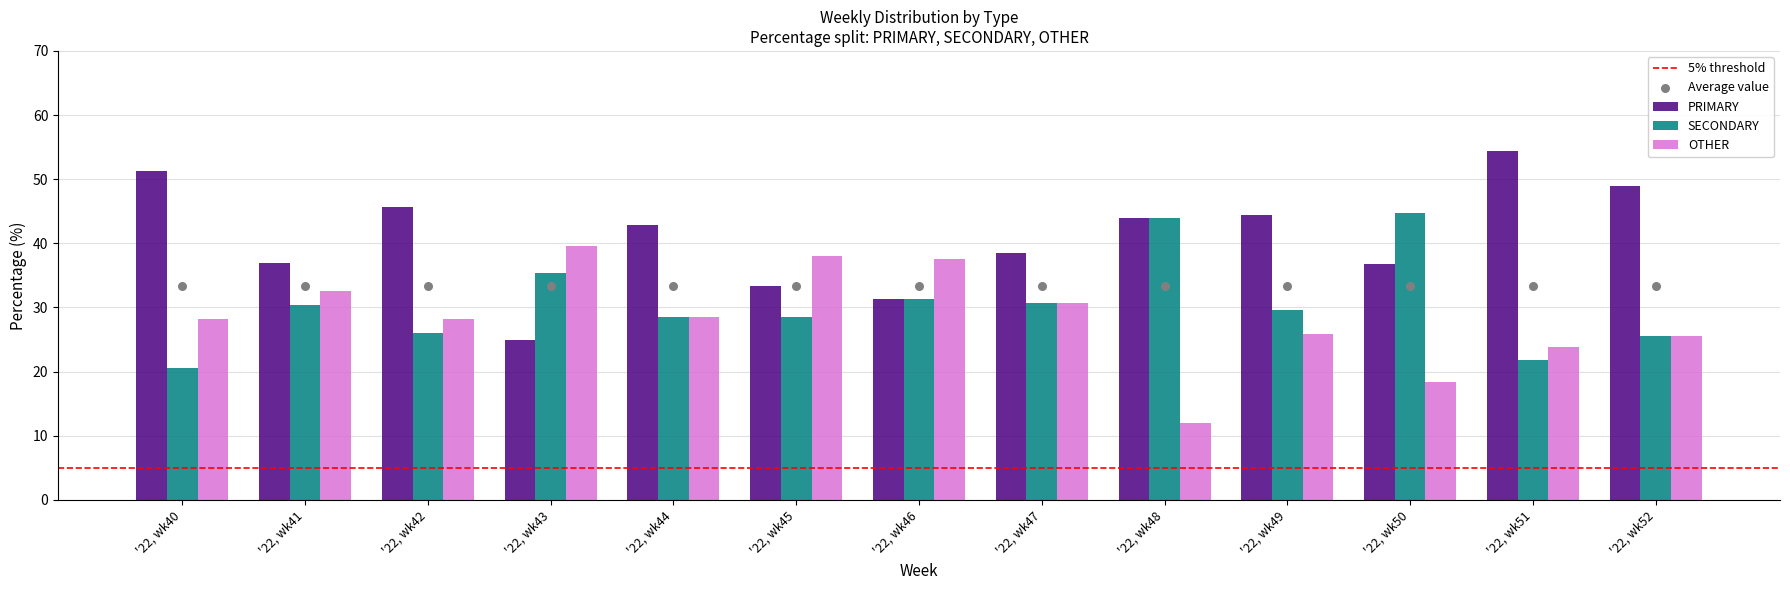

At which category is the sum across all series the highest?

'22, wk41